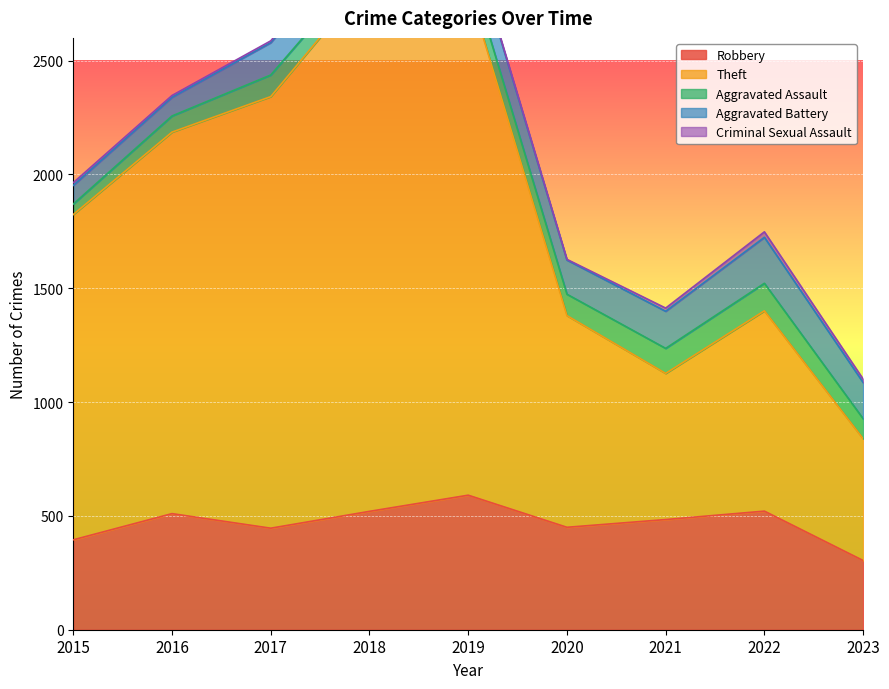

Reading left to right, what are all the values shown in this chart?

Robbery: 2015=395	2016=510	2017=446	2018=520	2019=591	2020=450	2021=484	2022=521	2023=304
Theft: 2015=1429	2016=1676	2017=1896	2018=2342	2019=2230	2020=930	2021=642	2022=880	2023=535
Aggravated Assault: 2015=46	2016=71	2017=95	2018=77	2019=98	2020=94	2021=110	2022=121	2023=88
Aggravated Battery: 2015=82	2016=82	2017=142	2018=152	2019=148	2020=150	2021=163	2022=202	2023=159
Criminal Sexual Assault: 2015=12	2016=8	2017=8	2018=11	2019=8	2020=3	2021=14	2022=24	2023=15